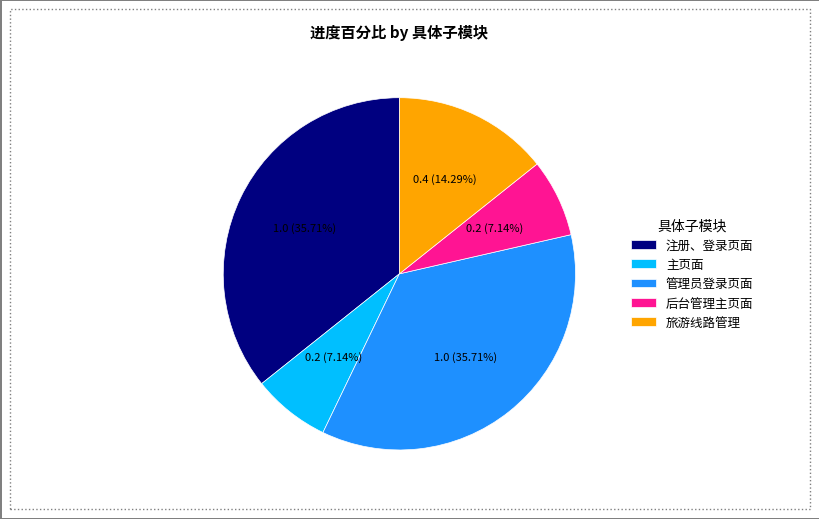

Is 后台管理主页面 the majority of the pie?

No